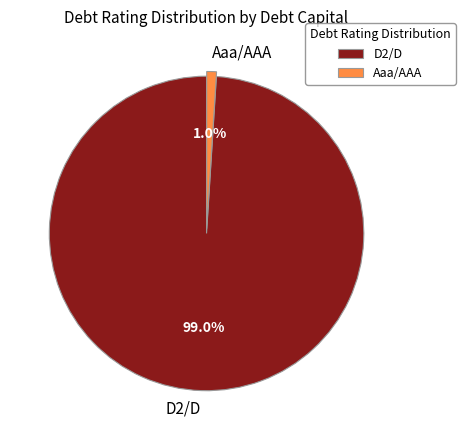

How many slices are in this pie chart?

2